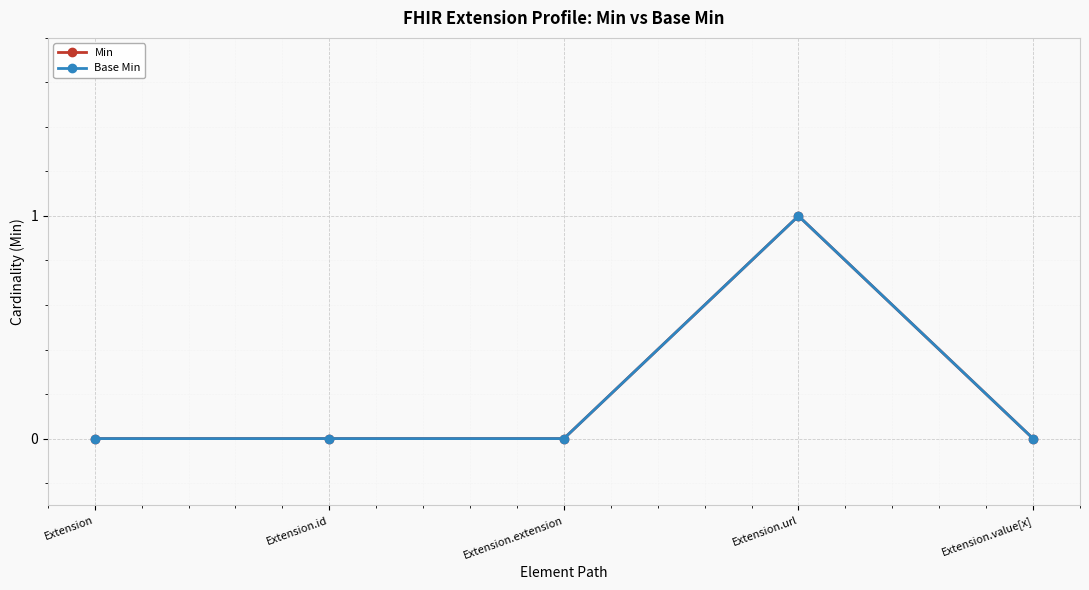

True or false: Base Min and Min cross at least once.

False